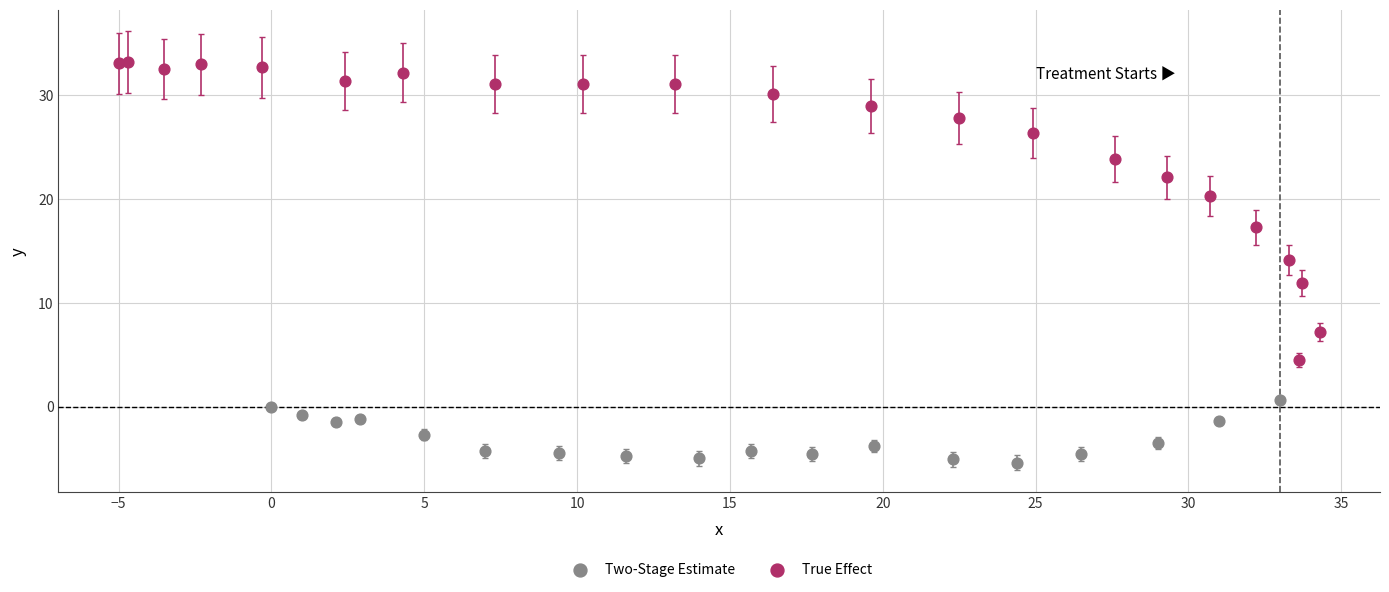

Which series contains the highest Y value?

True Effect